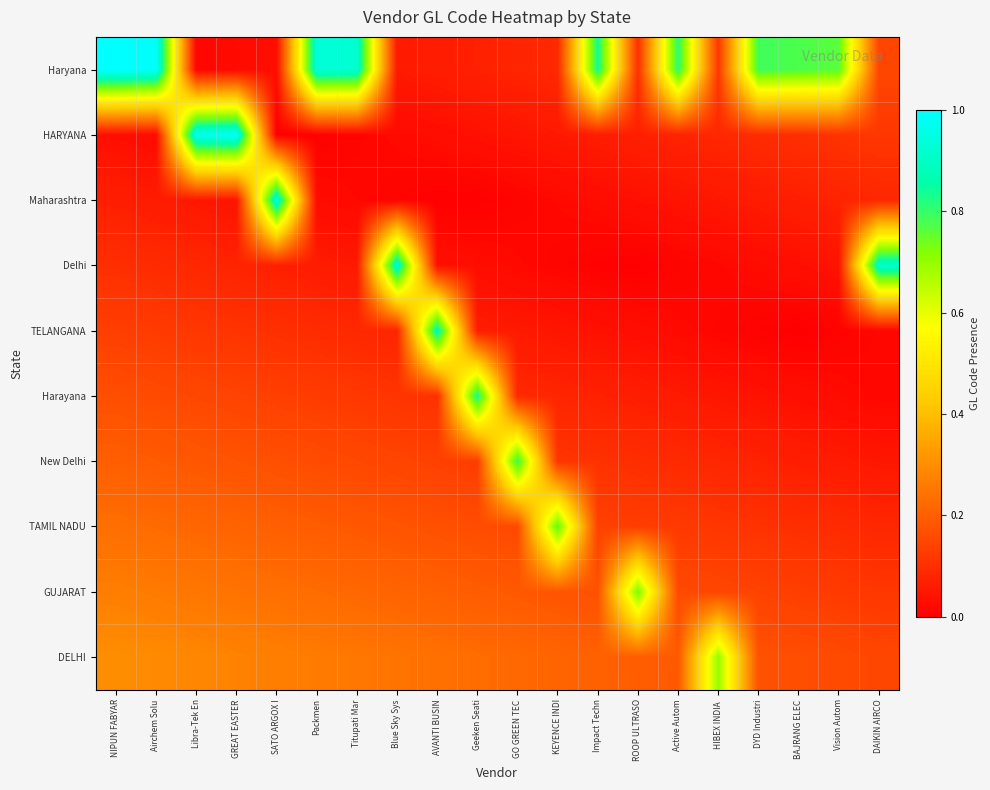

Which series changed the most between Airchem Solu and Active Autom?

Haryana